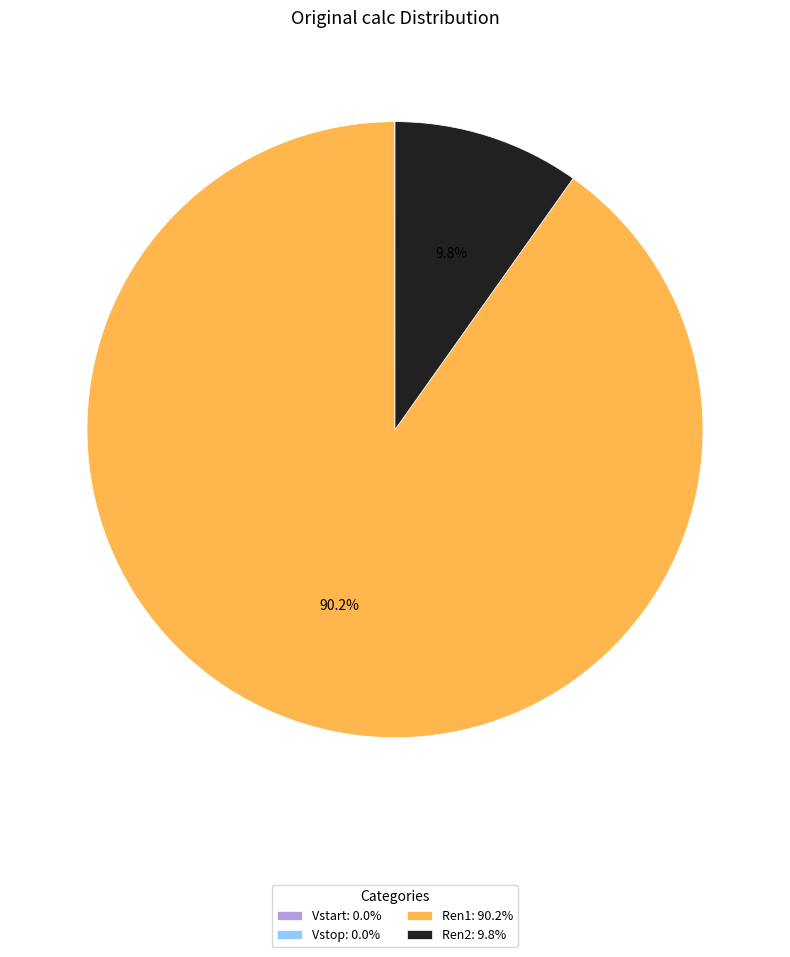

What percentage is NOT represented by Ren1: 90.2%?

9.8%